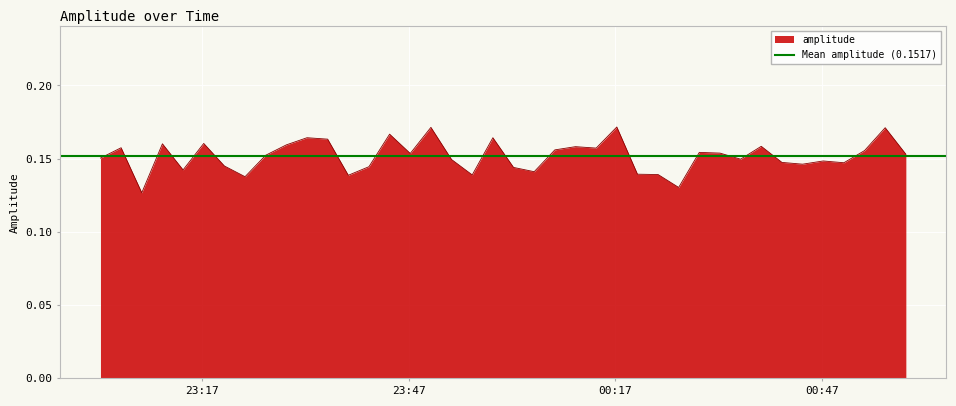

How many lines are shown in the chart?

1